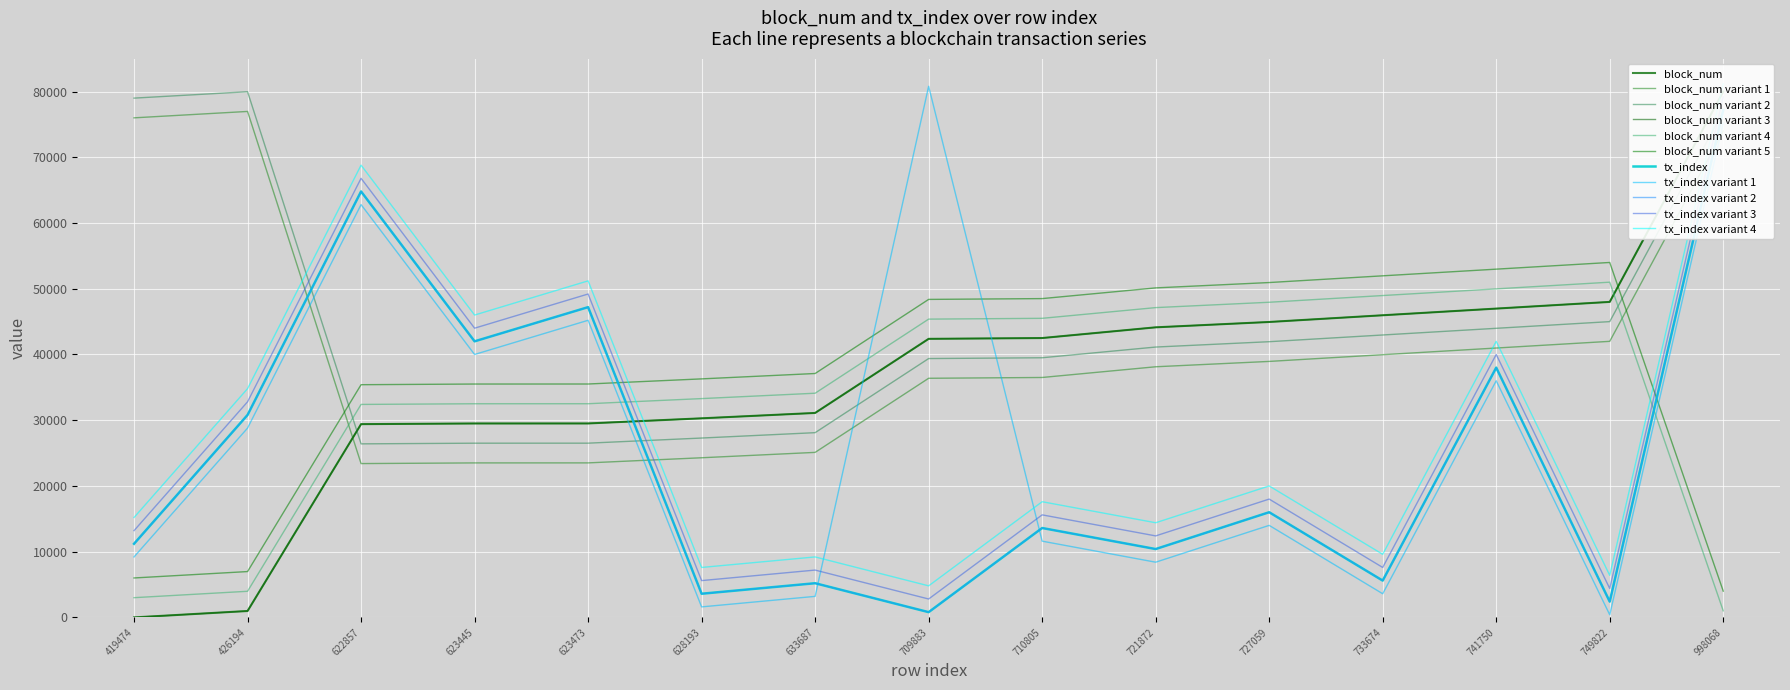

What is the average value of the block_num series?

36378.6